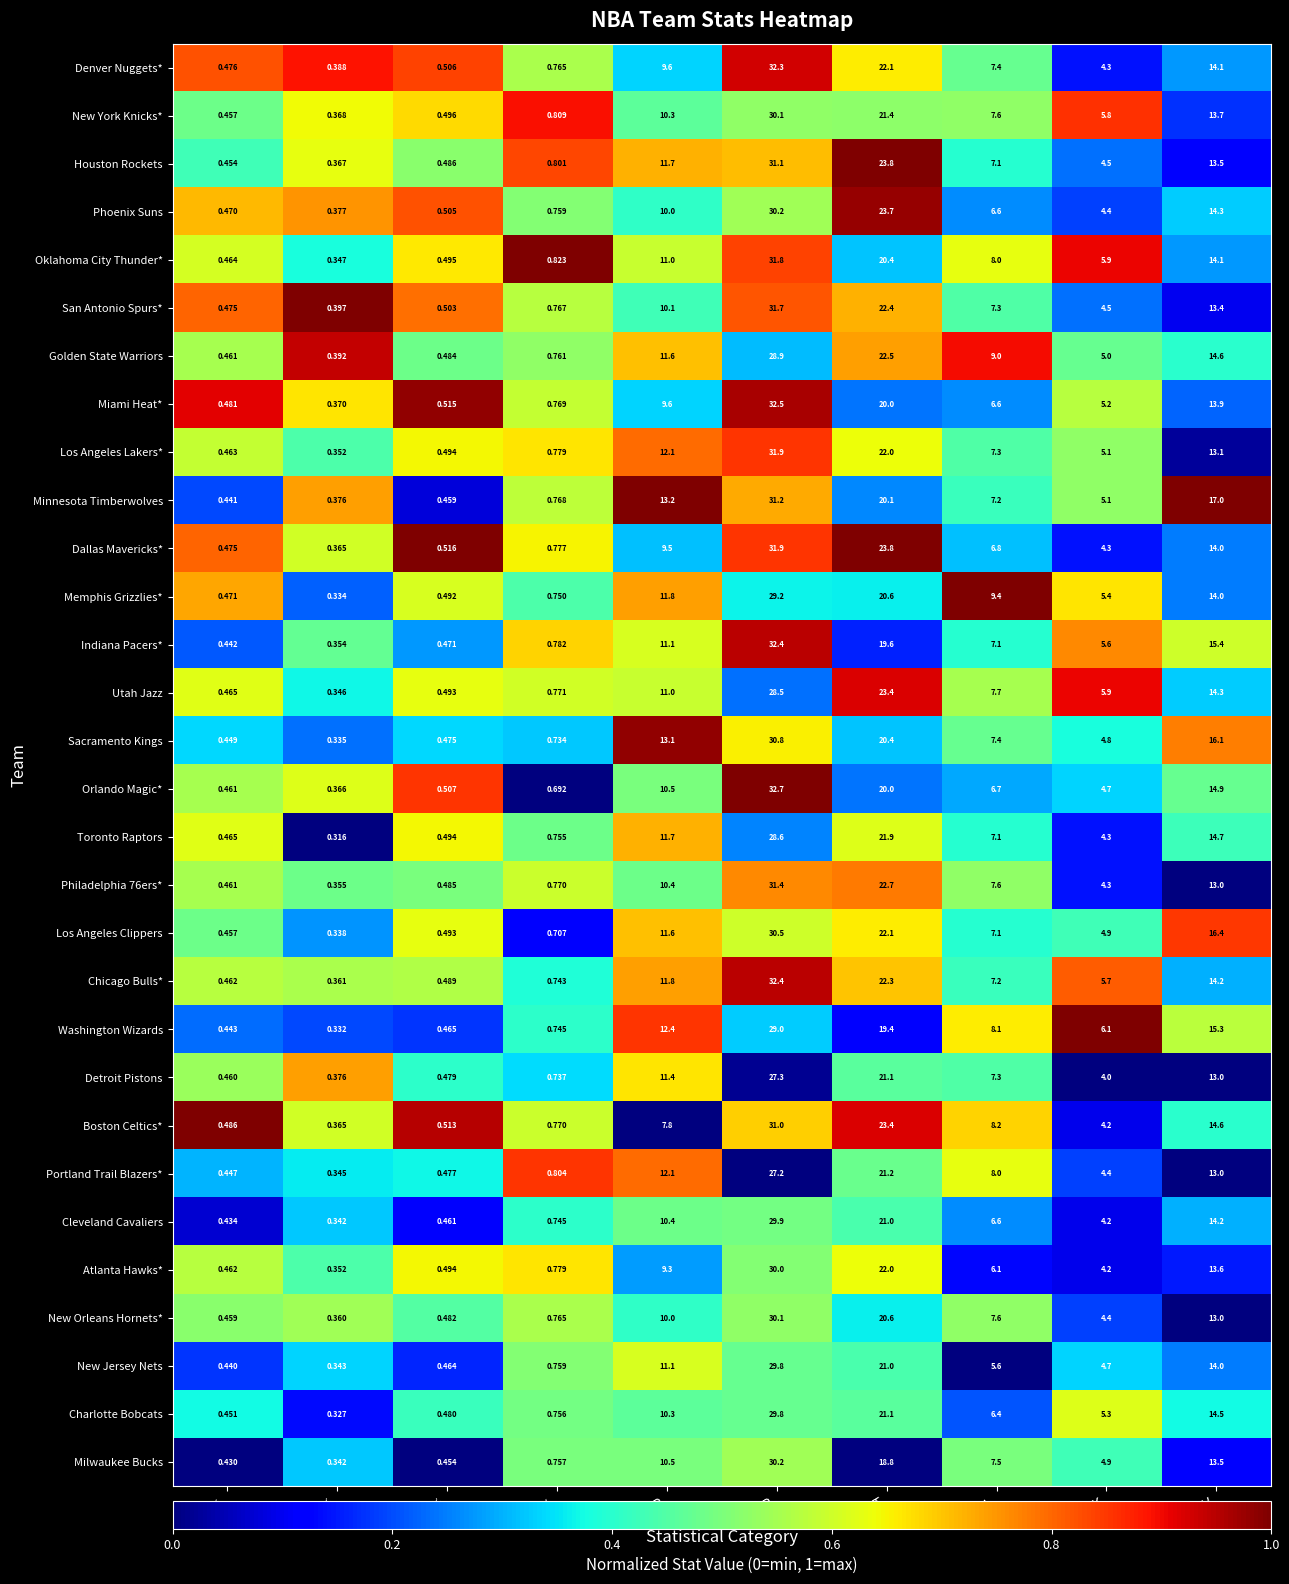

What is the total value across all series at TOV?

427.4